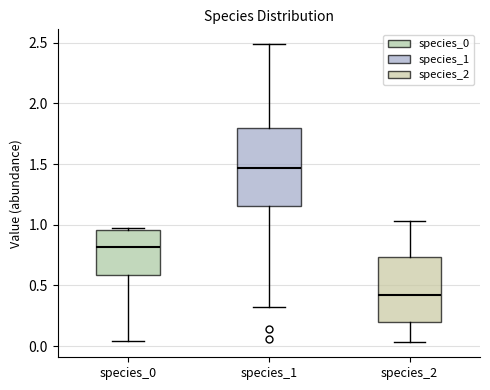

Which box has the lowest median line?

species_2